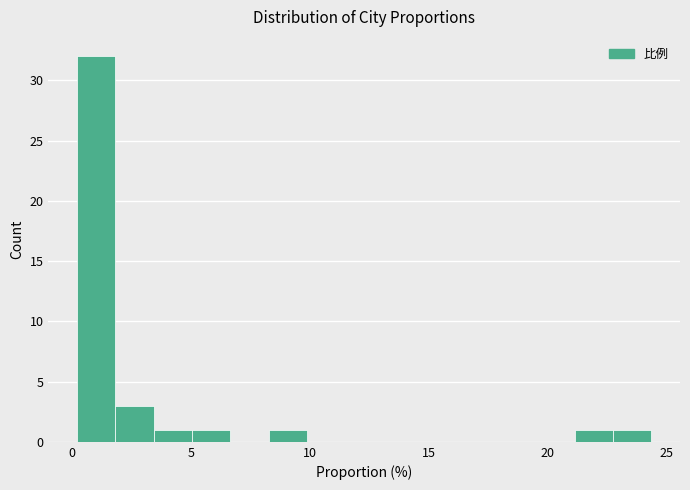

Around what value on the x-axis is the tallest bar? Give the approximate position of its centre, as read against the axis.

1.0